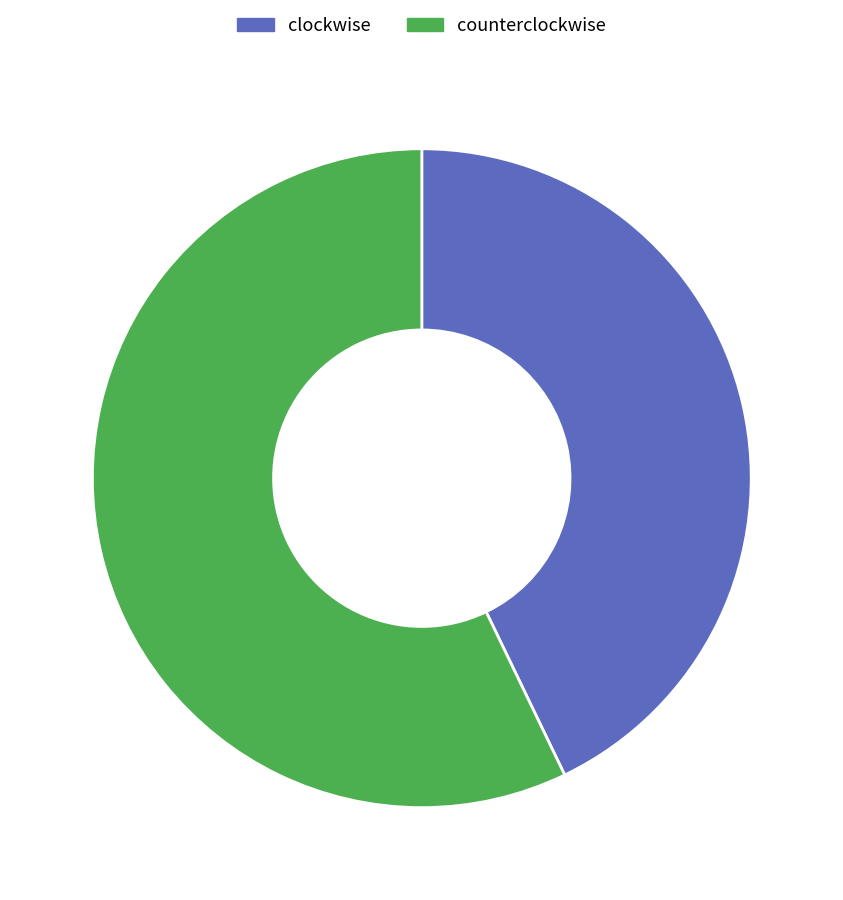

Does any single category account for the majority?

Yes